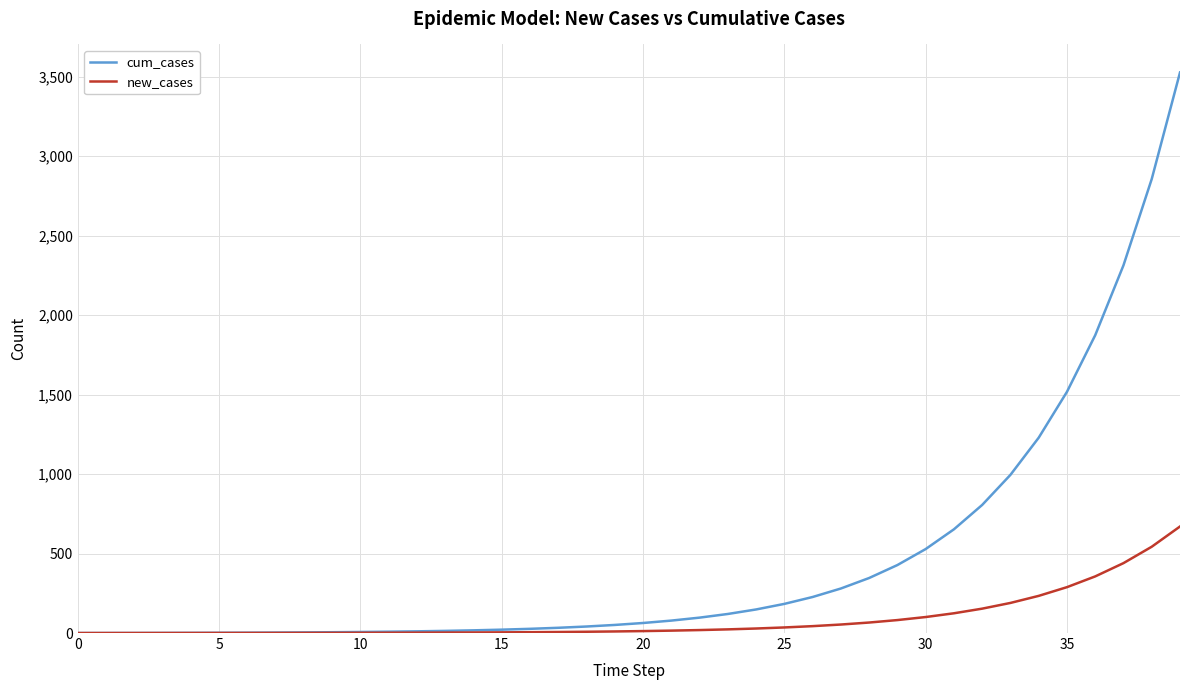

At how many categories does at least one series exceed 2222?

3